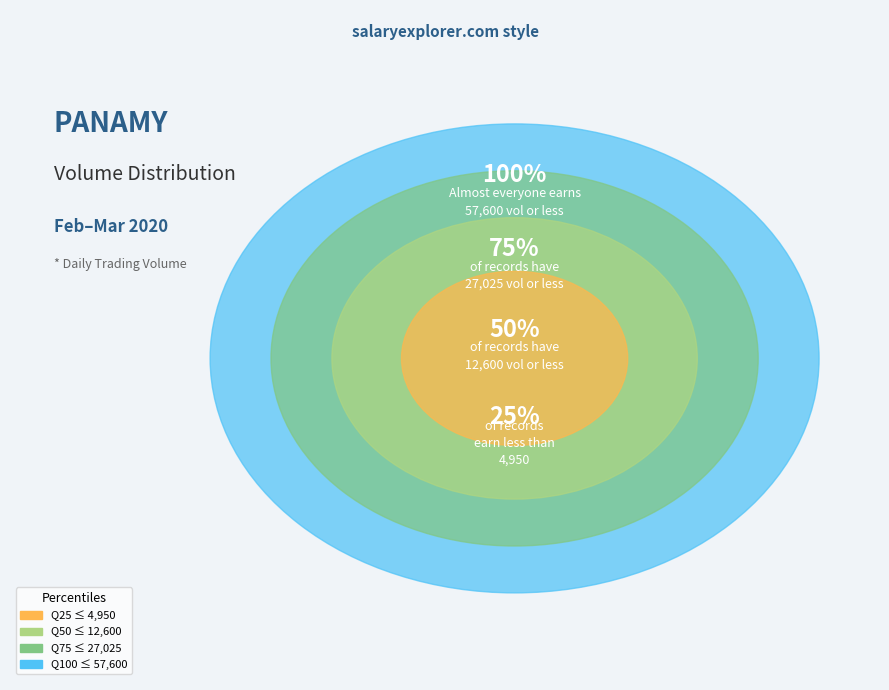

Between 2020-03-03 and 2020-02-21, which is larger?

2020-02-21